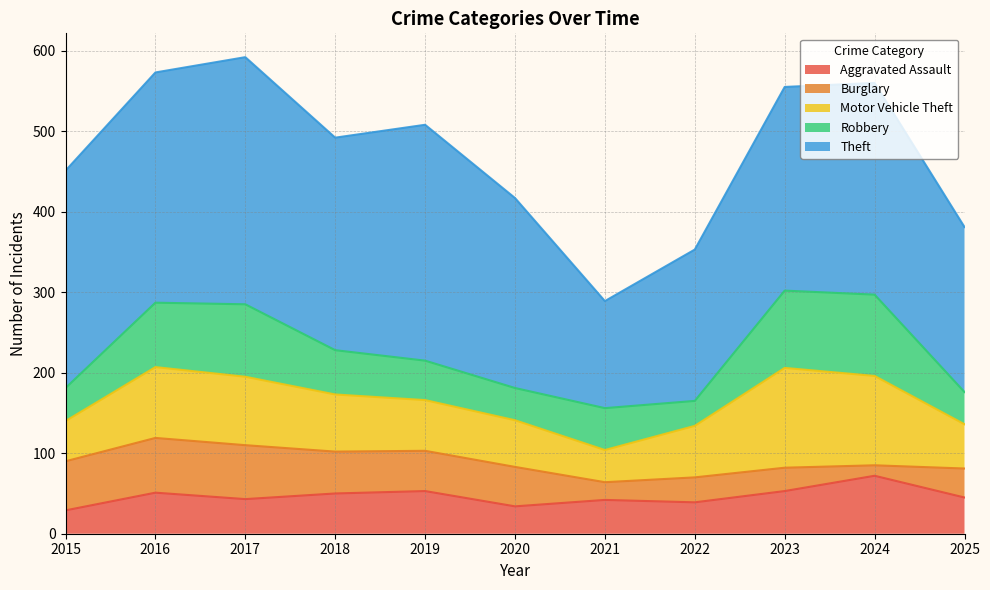

Is the value of Theft at 2017 greater than the value of Motor Vehicle Theft at 2017?

Yes